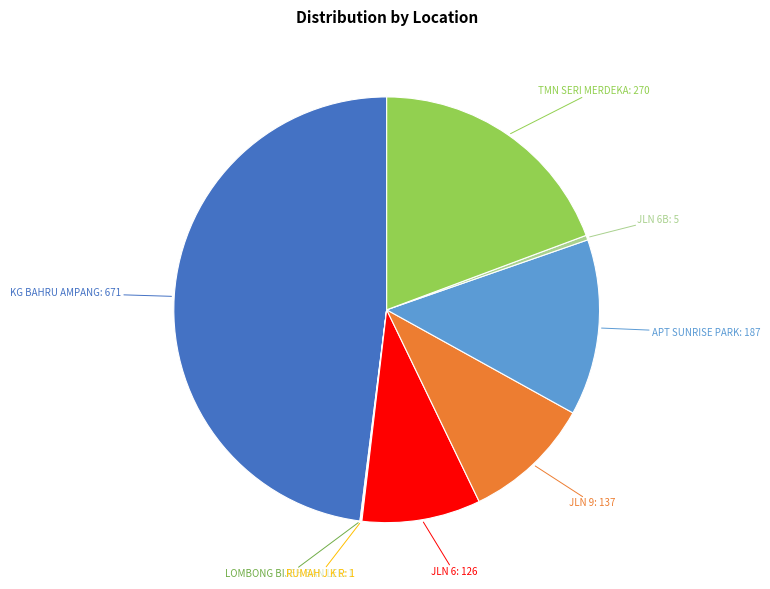

Does any single category account for the majority?

No